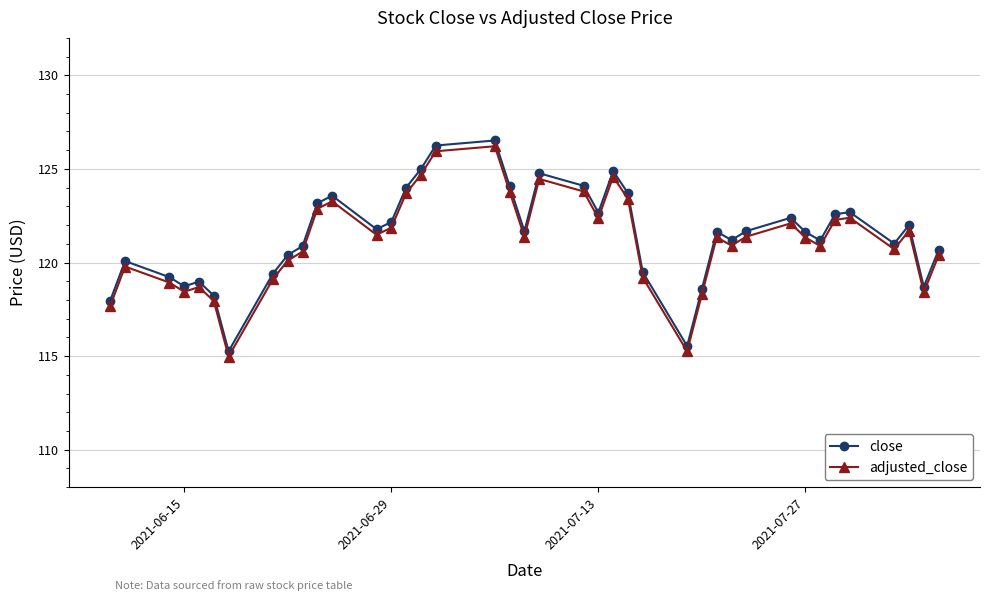

What is the smallest value displayed?

115.0